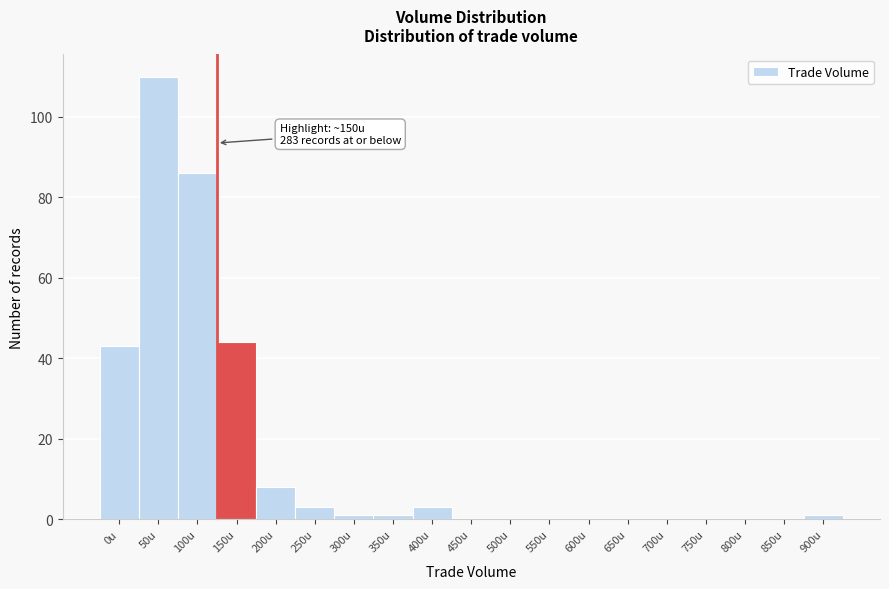

Reading left to right, extract all data points from this chart.

0u=43	50u=110	100u=86	150u=44	200u=8	250u=3	300u=1	350u=1	400u=3	450u=0	500u=0	550u=0	600u=0	650u=0	700u=0	750u=0	800u=0	850u=0	900u=1